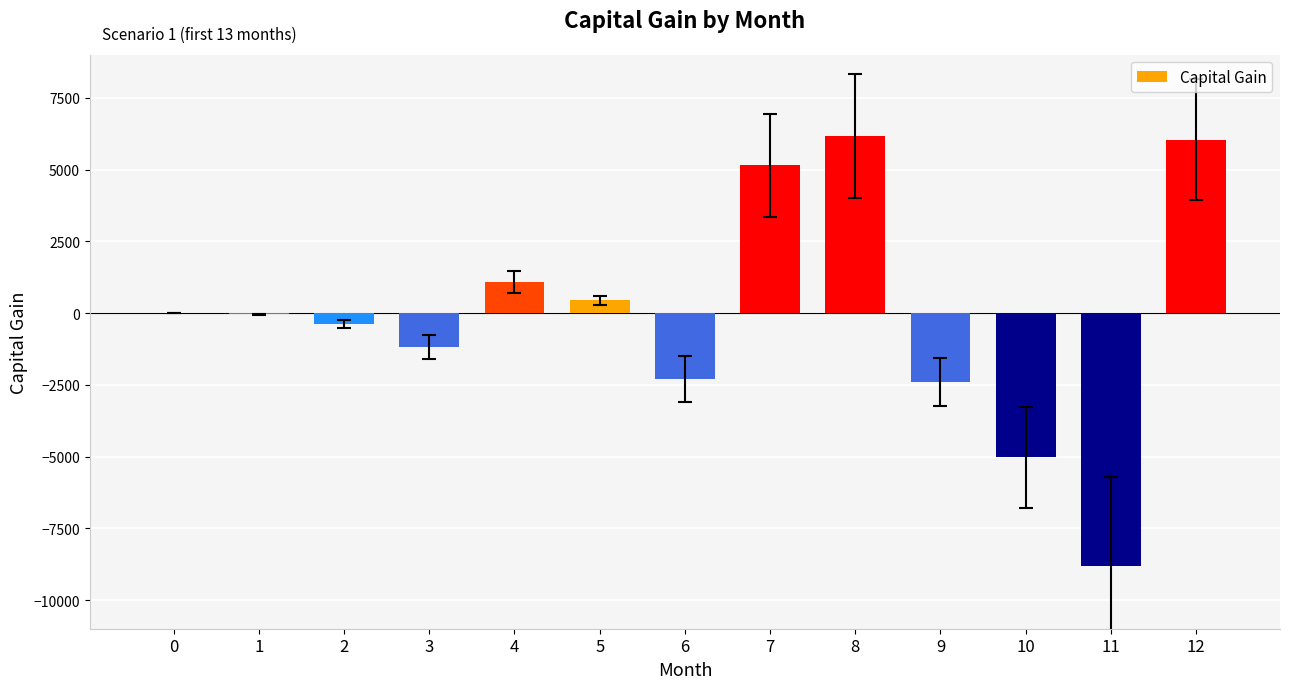

What is the change in value from 0 to 8?

+6175.7